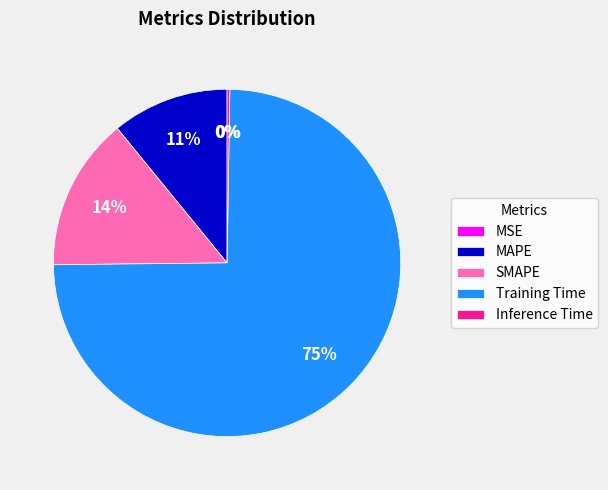

What is the largest slice in the pie chart?

Training Time